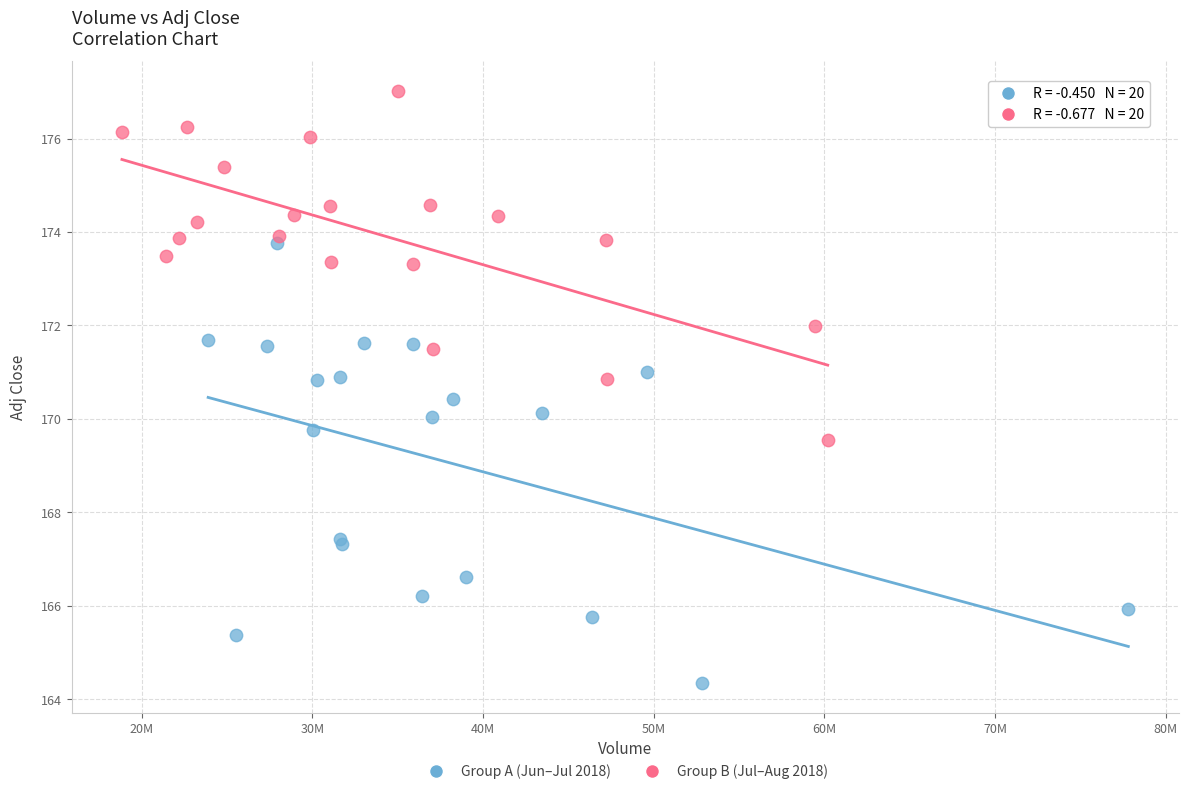

What are all the series names shown in the legend?

Group A (Jun–Jul 2018), Group B (Jul–Aug 2018)